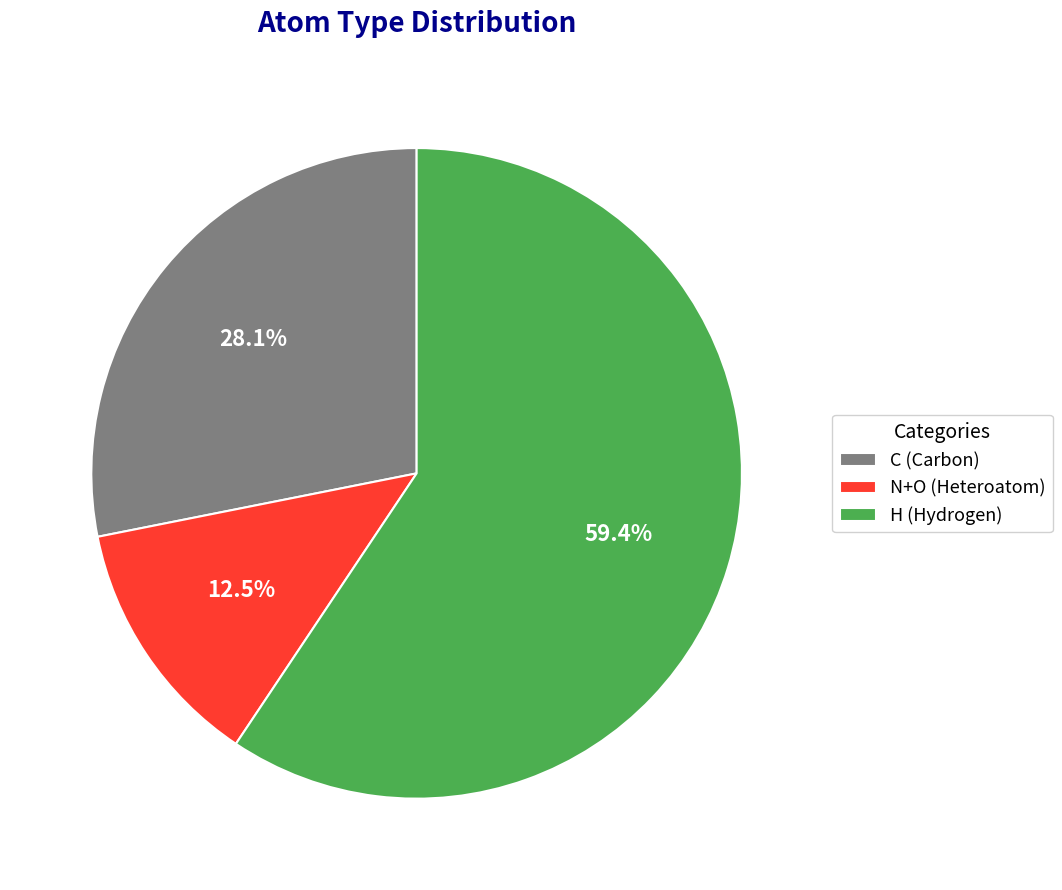

Between N+O (Heteroatom) and H (Hydrogen), which is larger?

H (Hydrogen)